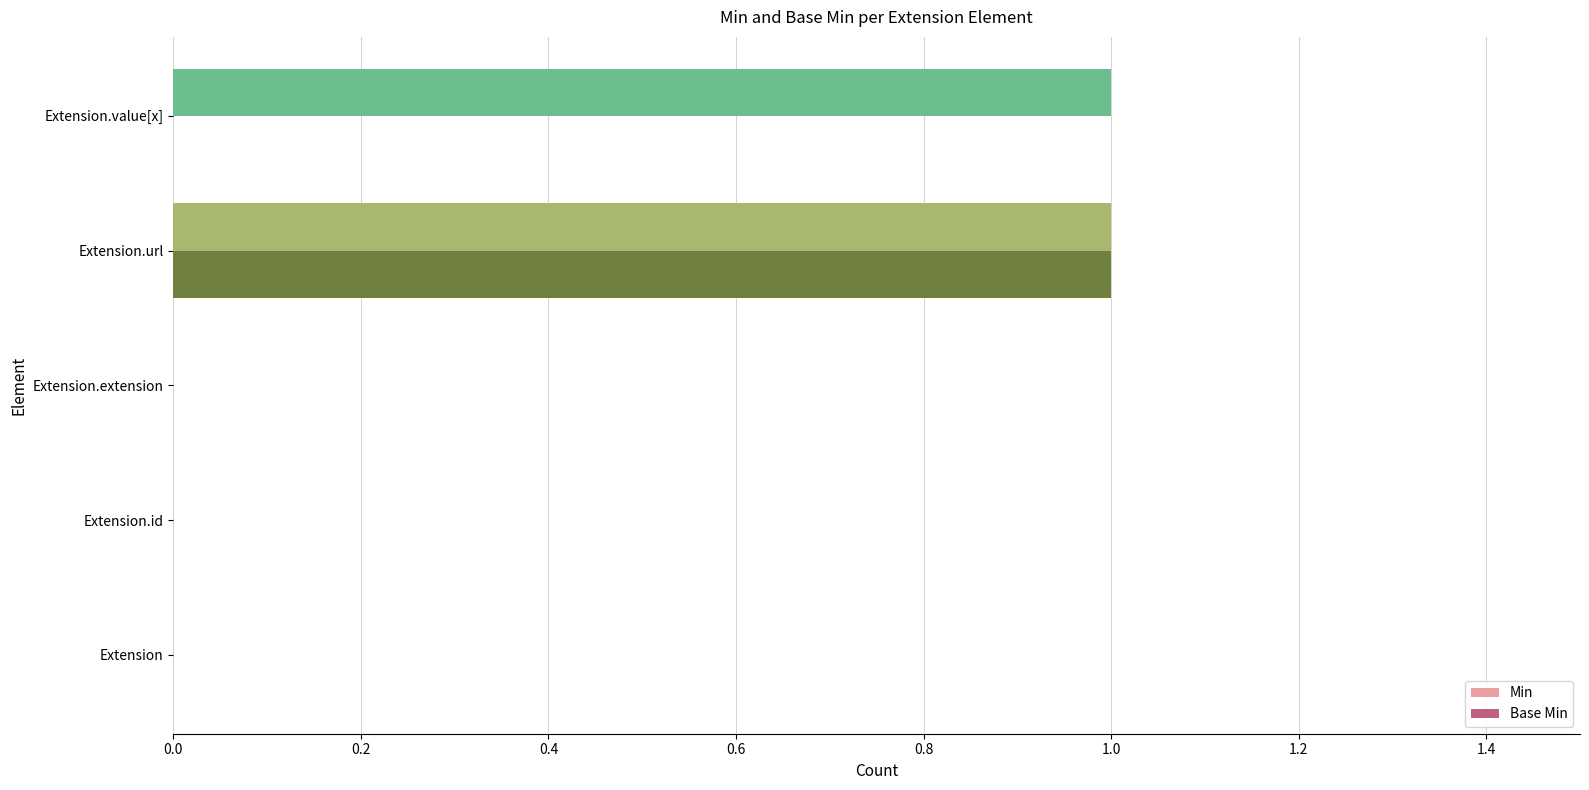

Which series has the largest total across all categories?

Min